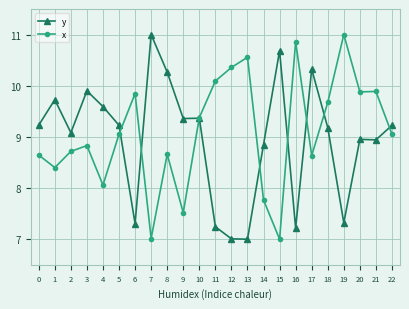

True or false: y and x intersect in this chart.

True